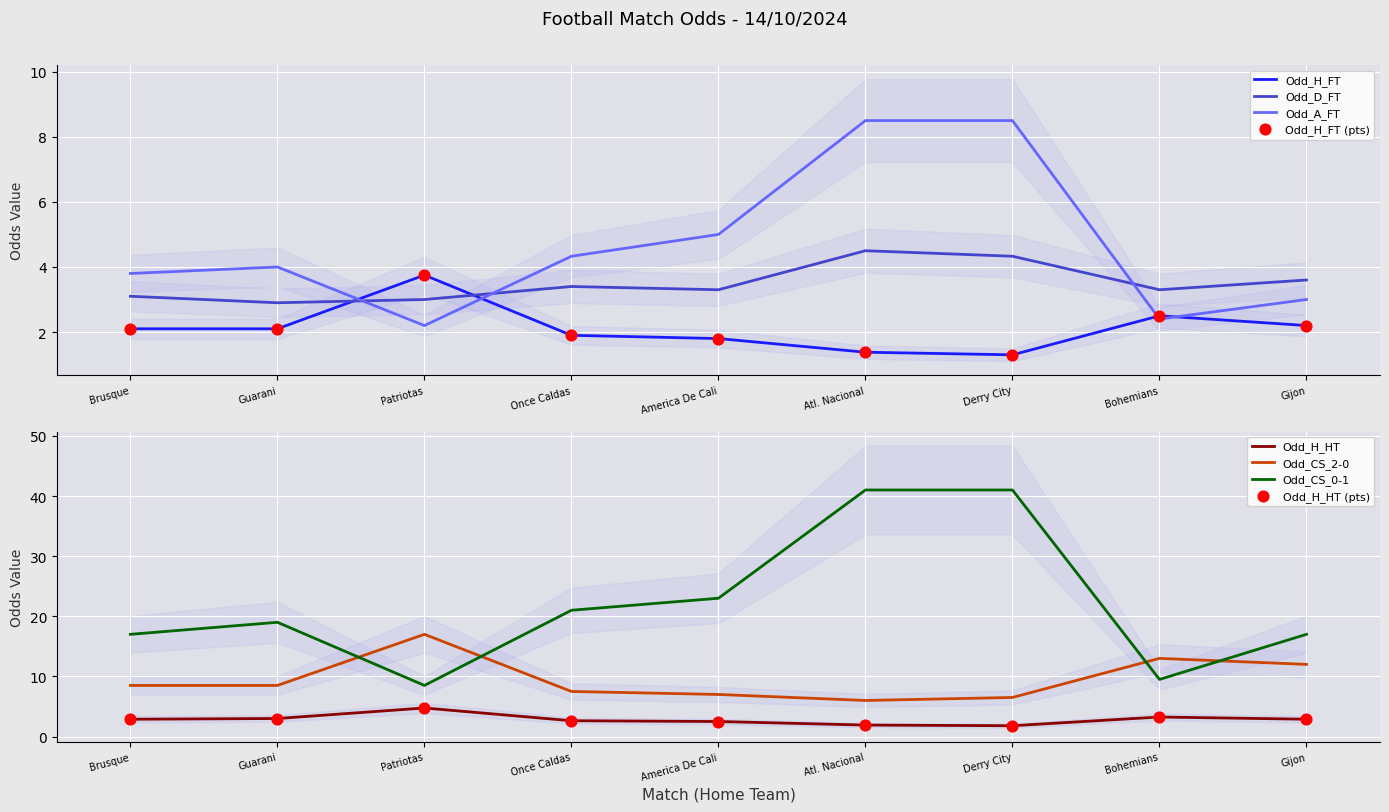

Is the value of Odd_A_FT at Once Caldas greater than the value of Odd_D_FT at America De Cali?

Yes